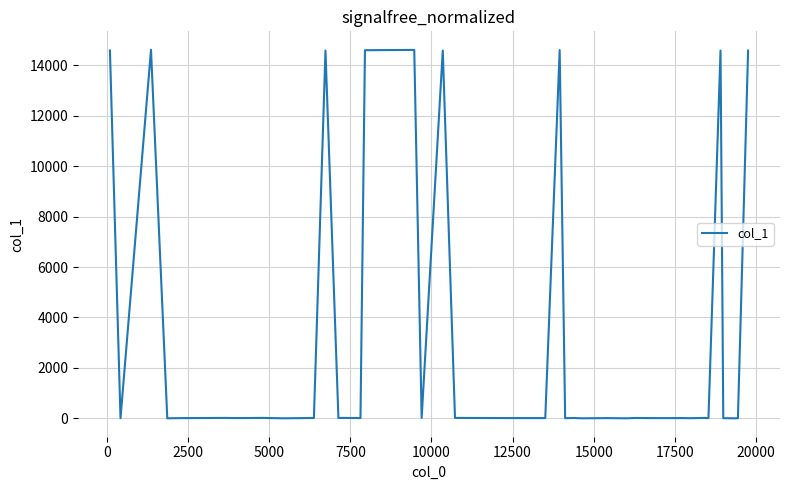

What is the difference between the maximum and minimum values?

14613